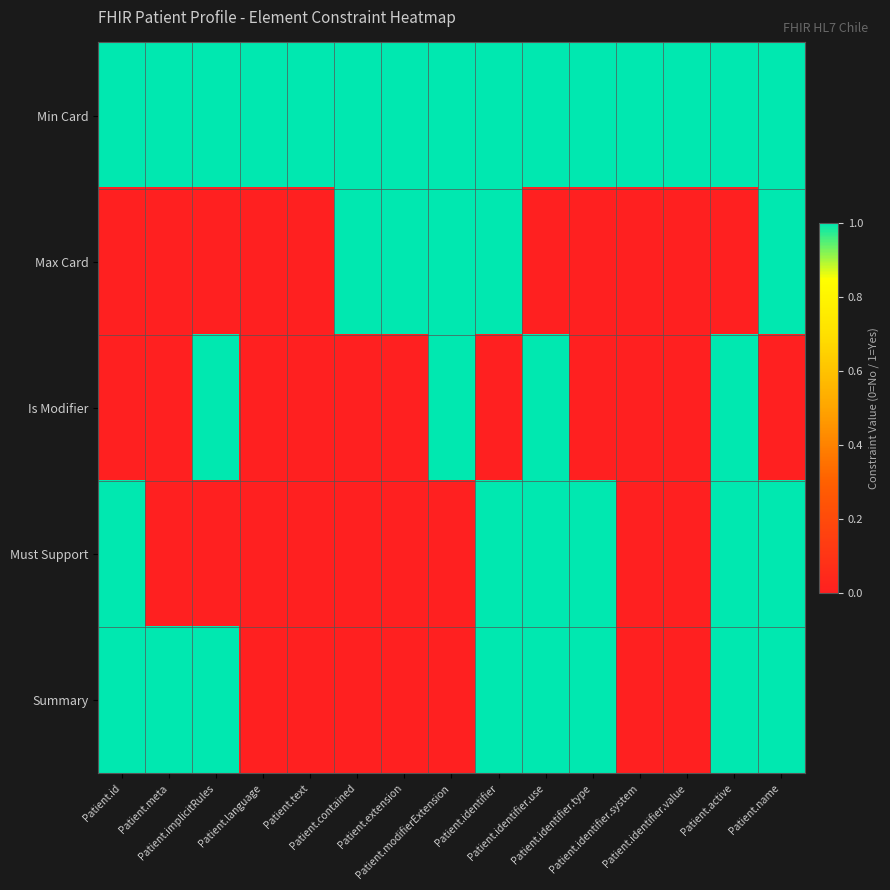

What is the spread (max minus min) of values at Patient.identifier.system?

1